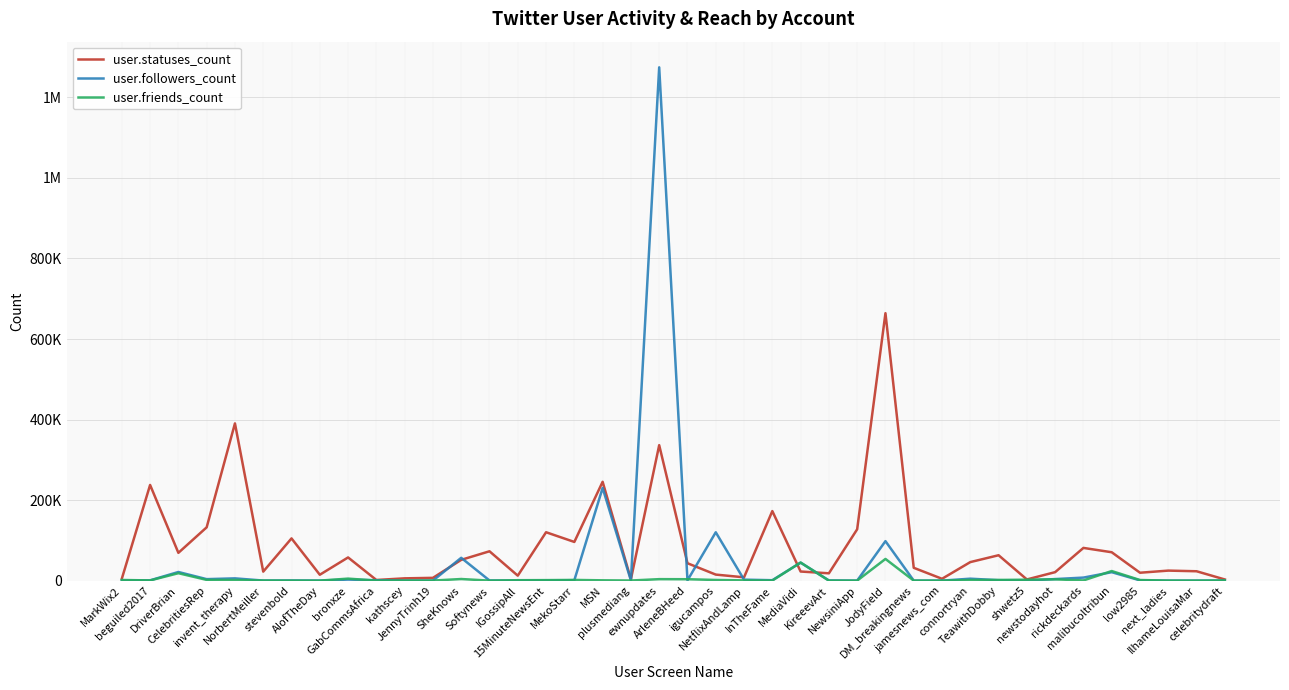

What is the label of the 11th point from the left?

kathscey